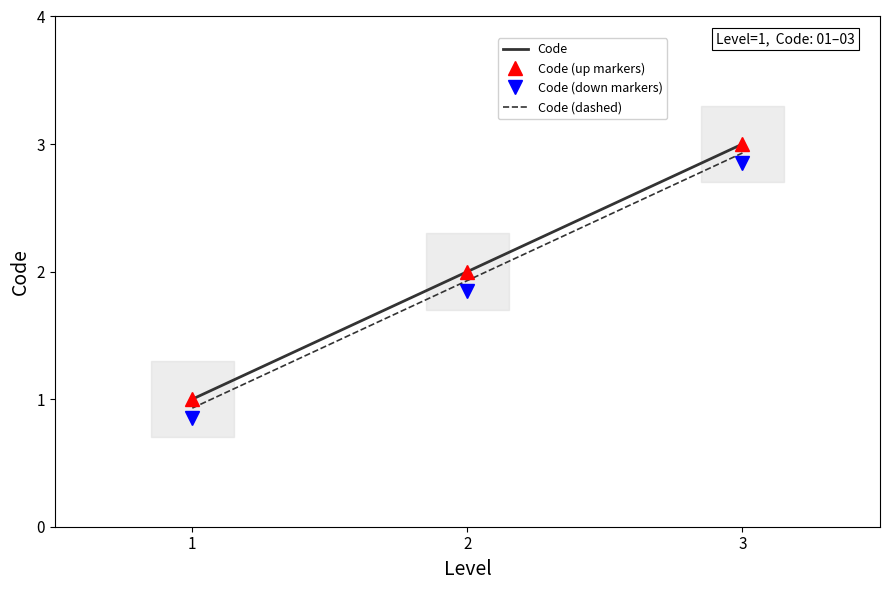

What is the value of the Code (up markers) point at the 2nd from the left?

2.0